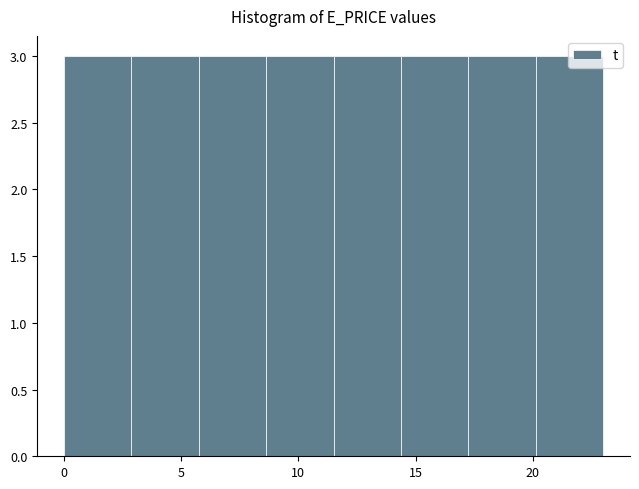

How tall is the bar that spans 6.0 to 8.5 on the x-axis? Neither the bar edges nor the heights are printed on the chart, so give them approximately, as read against the axes.

3